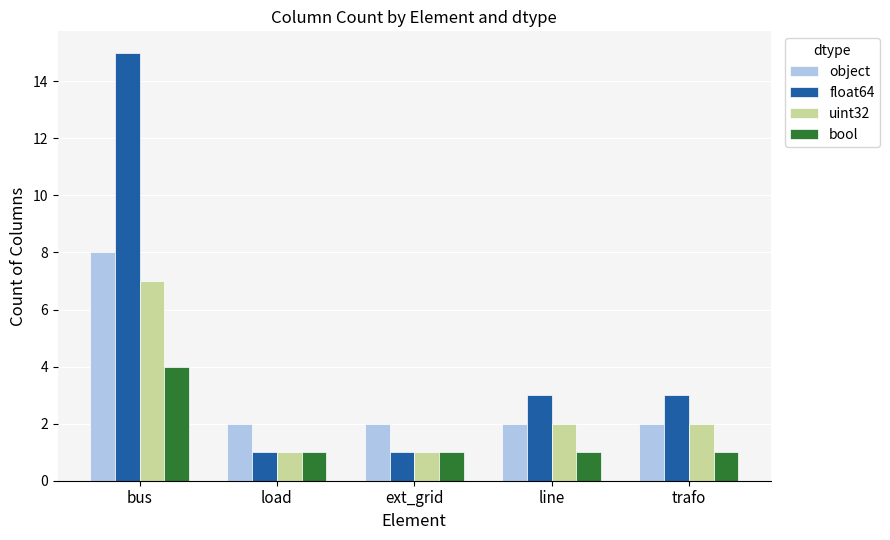

What is the total value across all series at load?

5